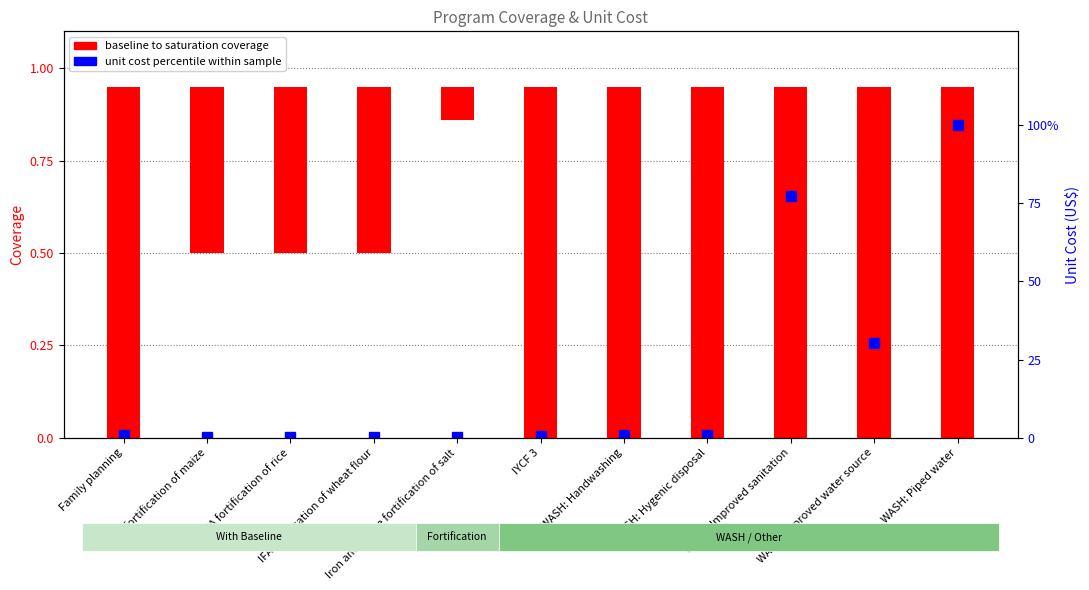

Rank the categories by value from lowest to highest.

Iron and iodine fortification of salt, IFA fortification of maize, IFA fortification of rice, IFA fortification of wheat flour, IYCF 3, WASH: Handwashing, WASH: Hygenic disposal, Family planning, WASH: Improved water source, WASH: Improved sanitation, WASH: Piped water